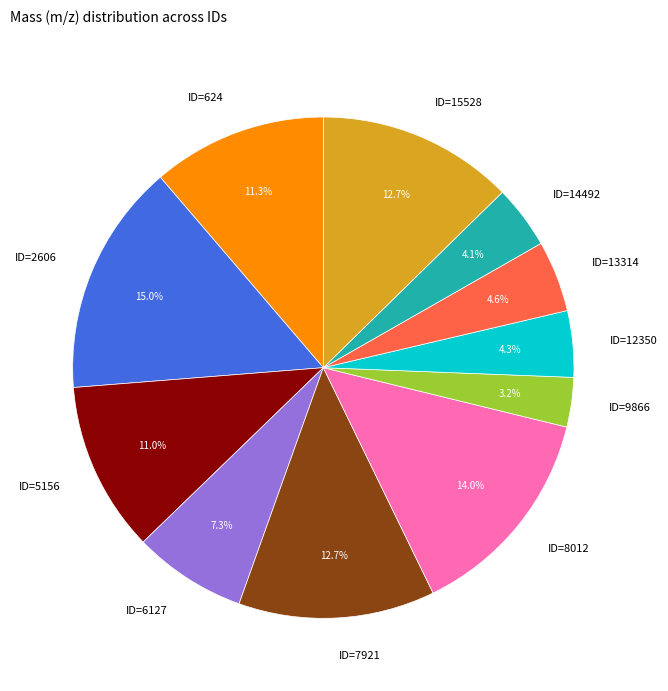

What percentage do ID=15528 and ID=8012 together represent?

26.6%